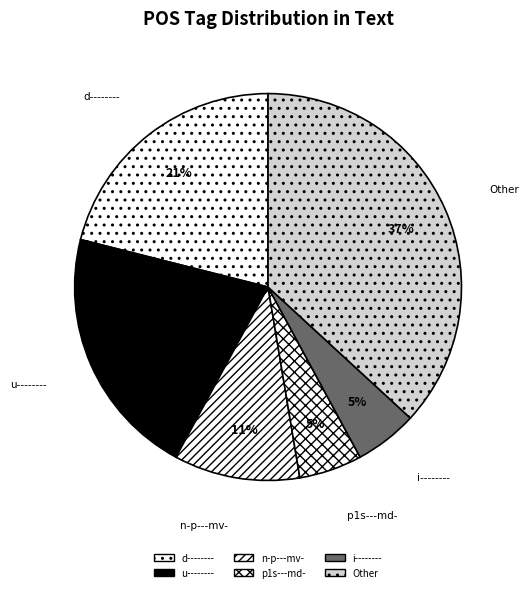

Count the number of slices in the pie.

6